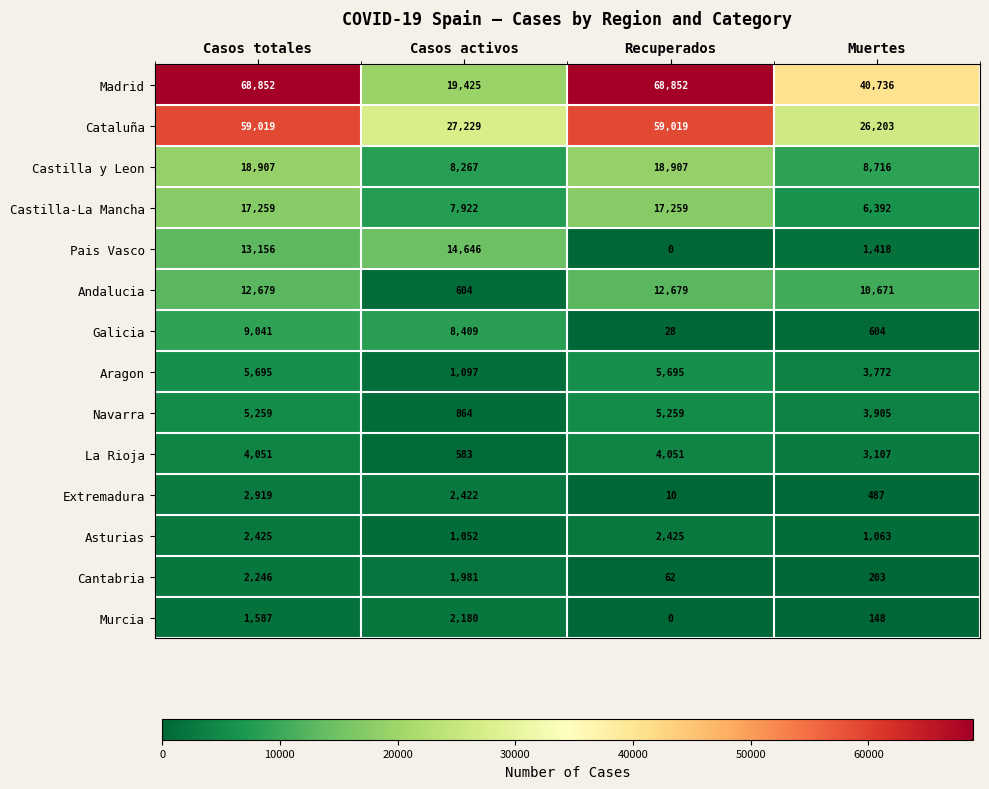

Which series changed the most between Casos totales and Casos activos?

Madrid